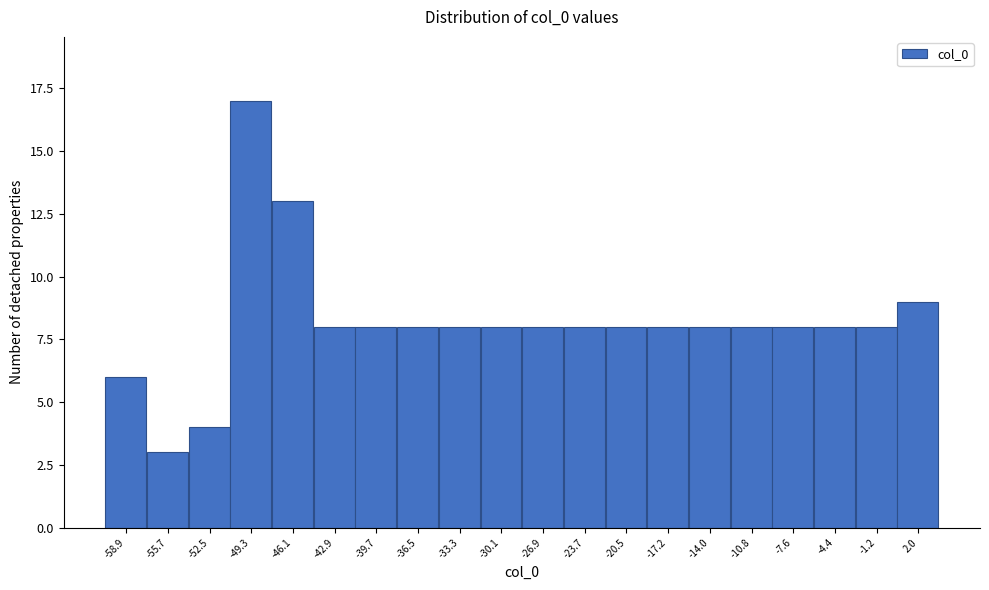

Reading right to left, list all the values displayed in this chart.

9	8	8	8	8	8	8	8	8	8	8	8	8	8	8	13	17	4	3	6